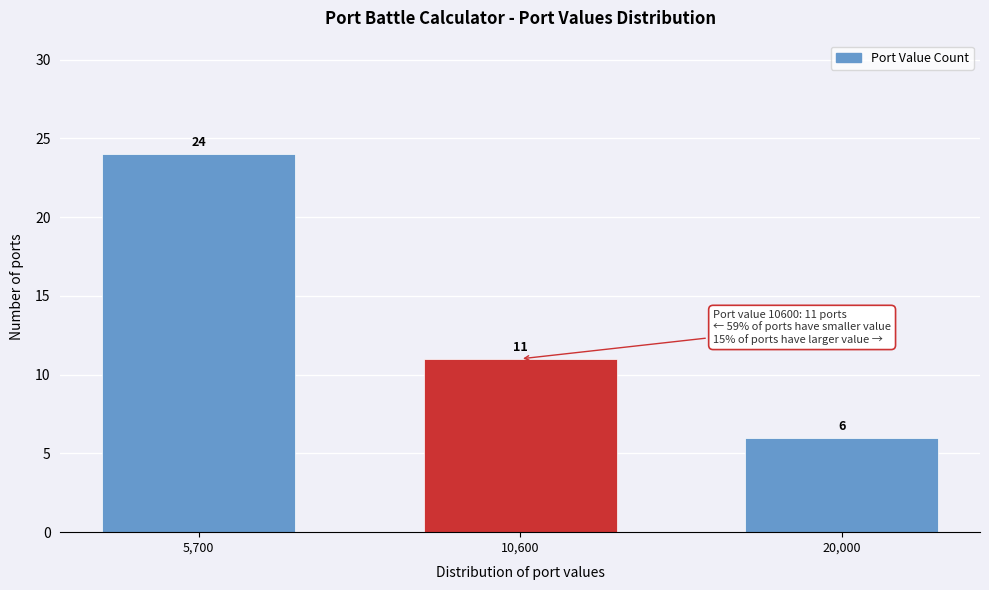

Reading left to right, extract all data points from this chart.

24	11	6